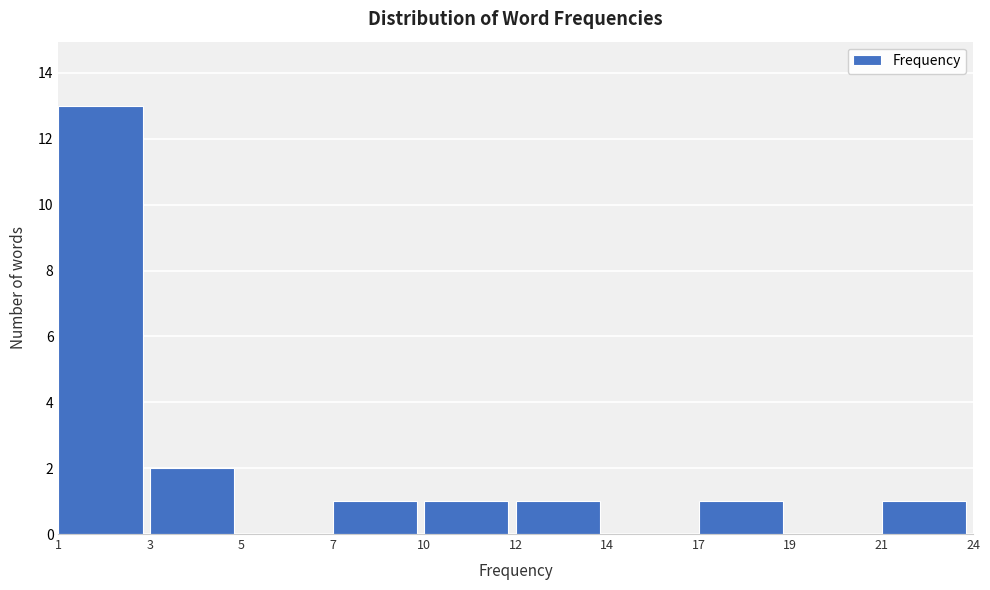

Reading left to right, list all the values displayed in this chart.

1=13	3=2	5=0	7=1	10=1	12=1	14=0	17=1	19=0	21=1